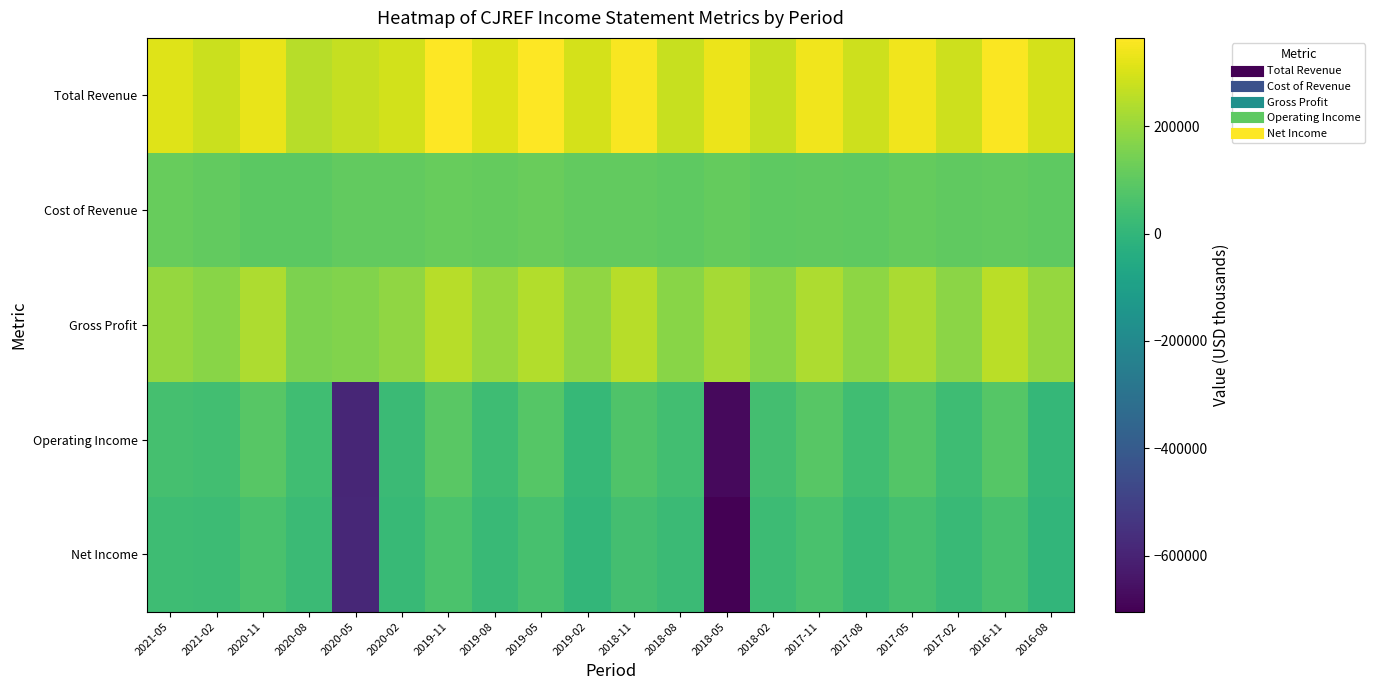

Reading left to right, extract all data points from this chart.

Total Revenue: 2021-05=314200	2021-02=279800	2020-11=327800	2020-08=248200	2020-05=272100	2020-02=293200	2019-11=364800	2019-08=313000	2019-05=363500	2019-02=295700	2018-11=355800	2018-08=275500	2018-05=332300	2018-02=275000	2017-11=340400	2017-08=283700	2017-05=343500	2017-02=282900	2016-11=359500	2016-08=295400
Cost of Revenue: 2021-05=117300	2021-02=105900	2020-11=96100	2020-08=93800	2020-05=108300	2020-02=107200	2019-11=115900	2019-08=112900	2019-05=120700	2019-02=107200	2018-11=106300	2018-08=99300	2018-05=110300	2018-02=100400	2017-11=105600	2017-08=101600	2017-05=112900	2017-02=104300	2016-11=106300	2016-08=101400
Gross Profit: 2021-05=196900	2021-02=173900	2020-11=231700	2020-08=154400	2020-05=163800	2020-02=186000	2019-11=248900	2019-08=200100	2019-05=242800	2019-02=188400	2018-11=249500	2018-08=176200	2018-05=222000	2018-02=174600	2017-11=234800	2017-08=182100	2017-05=230700	2017-02=178500	2016-11=253300	2016-08=194000
Operating Income: 2021-05=51100	2021-02=41600	2020-11=87400	2020-08=36100	2020-05=-590400	2020-02=23700	2019-11=89600	2019-08=33900	2019-05=82300	2019-02=12300	2018-11=69700	2018-08=40300	2018-05=-679400	2018-02=45500	2017-11=86300	2017-08=37100	2017-05=76800	2017-02=33500	2016-11=84400	2016-08=8300
Net Income: 2021-05=31700	2021-02=27500	2020-11=59800	2020-08=23600	2020-05=-586500	2020-02=14400	2019-11=60900	2019-08=19000	2019-05=52600	2019-02=4900	2018-11=46000	2018-08=24500	2018-05=-704500	2018-02=29800	2017-11=57800	2017-08=21500	2017-05=49700	2017-02=19100	2016-11=54700	2016-08=0